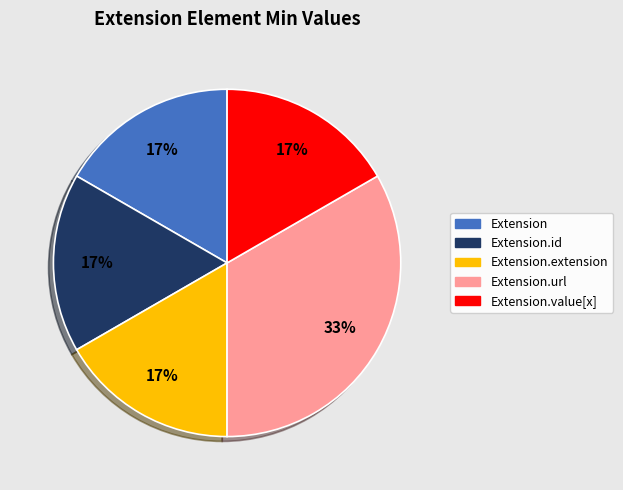

True or false: Extension.id accounts for 17% of the total.

True